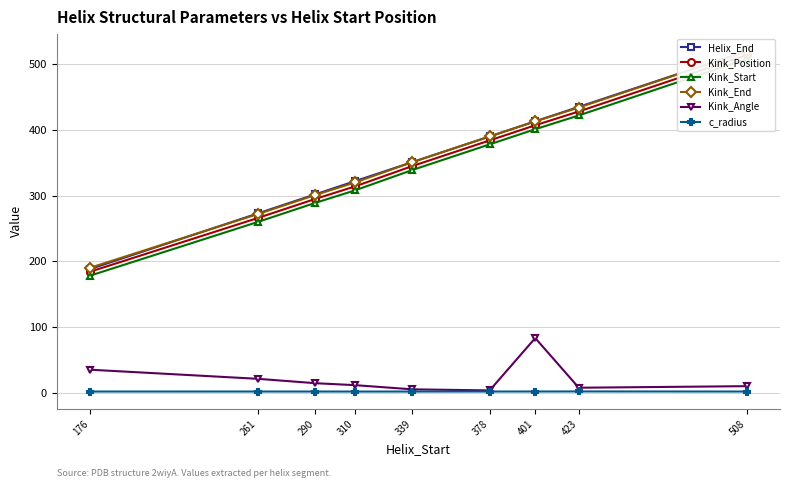

True or false: Kink_Start and Kink_Position intersect in this chart.

False